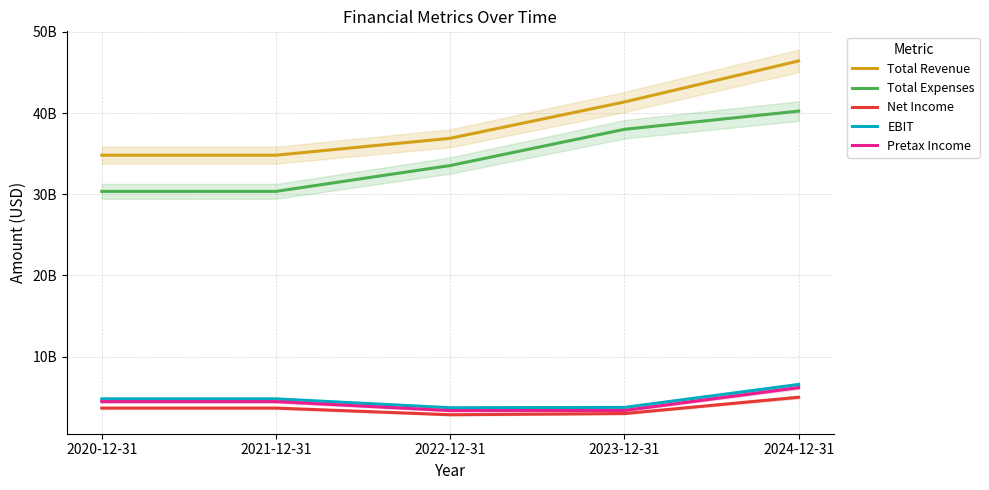

What is the difference between the second highest and second lowest values in the Total Revenue series?

6557000000